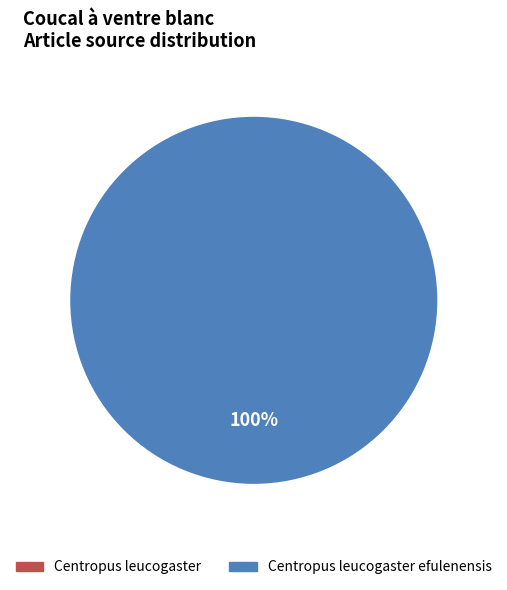

The Centropus leucogaster slice represents 7% of the pie. True or false?

False